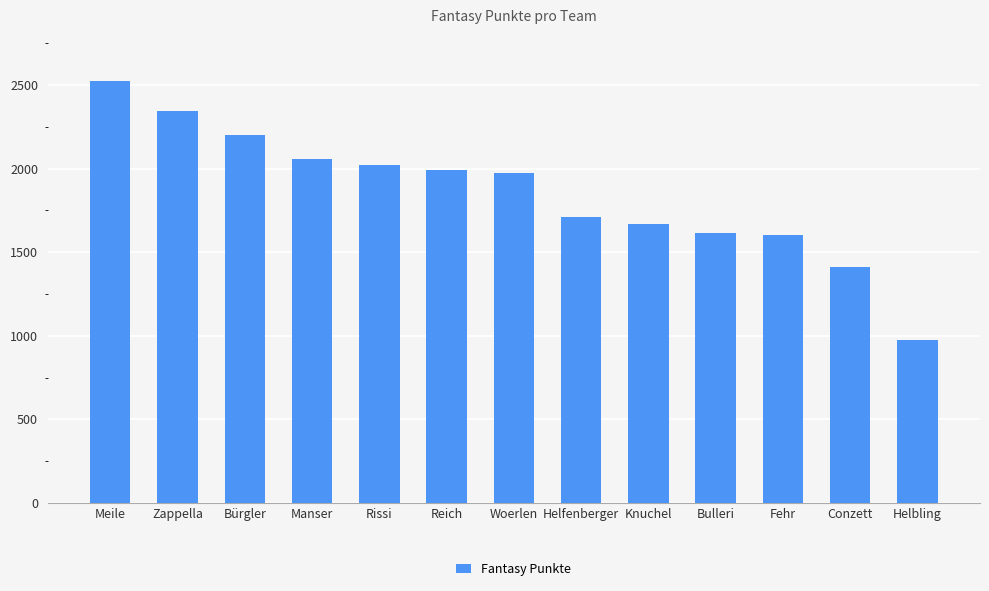

What is the greatest value displayed?

2522